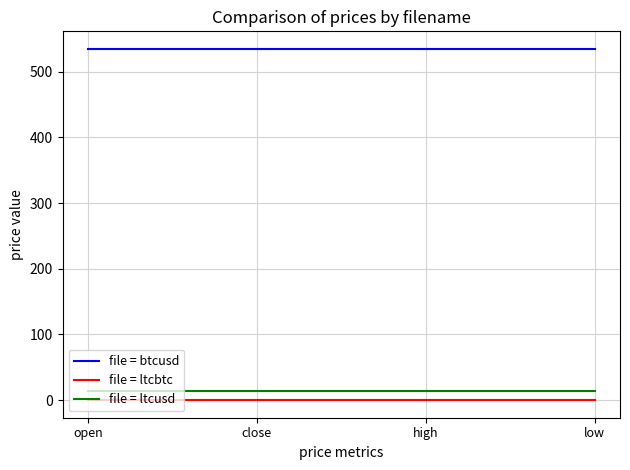

What is the approximate value of file = ltcusd at high?

13.9